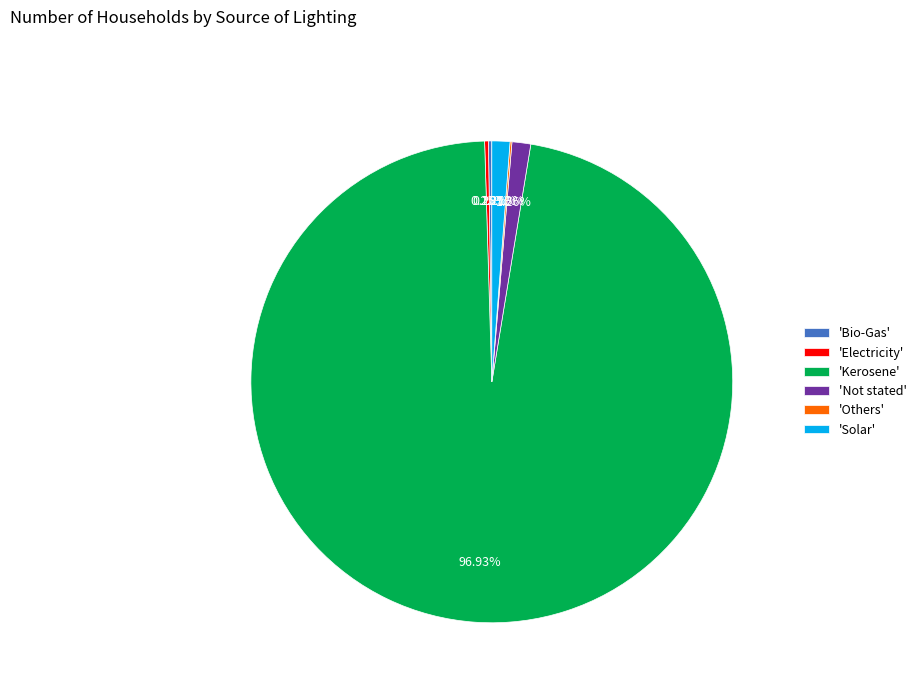

Which category accounts for the majority?

'Kerosene'